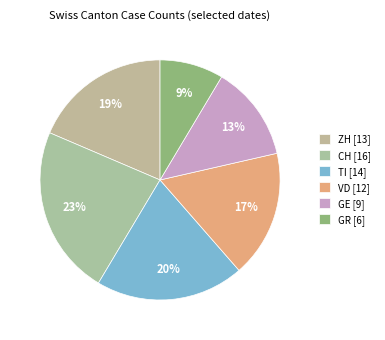

How many slices are in this pie chart?

6